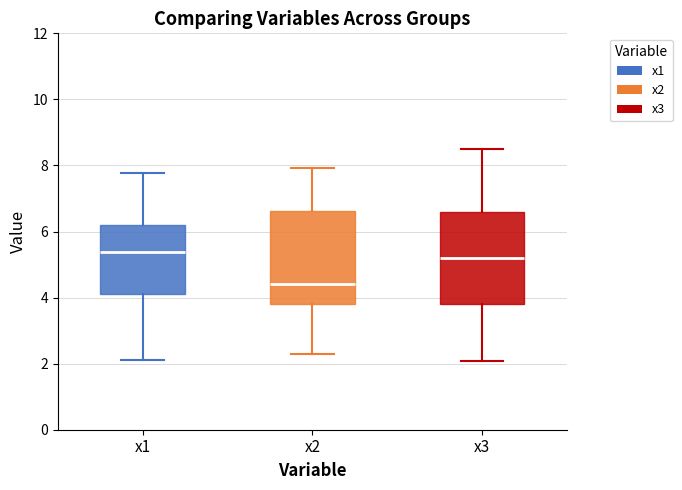

Reading left to right, transcribe this box plot: for each box, give where its median line is, the range the box spans, and where its two whiskers end, as read against the y-axis. The values are not printed on the chart, so give them approximately, as read against the axis.

x1: median 5.4, box 4.2 to 6.2, whiskers 2.0 to 7.8
x2: median 4.4, box 3.8 to 6.6, whiskers 2.2 to 8.0
x3: median 5.2, box 3.8 to 6.6, whiskers 2.0 to 8.4